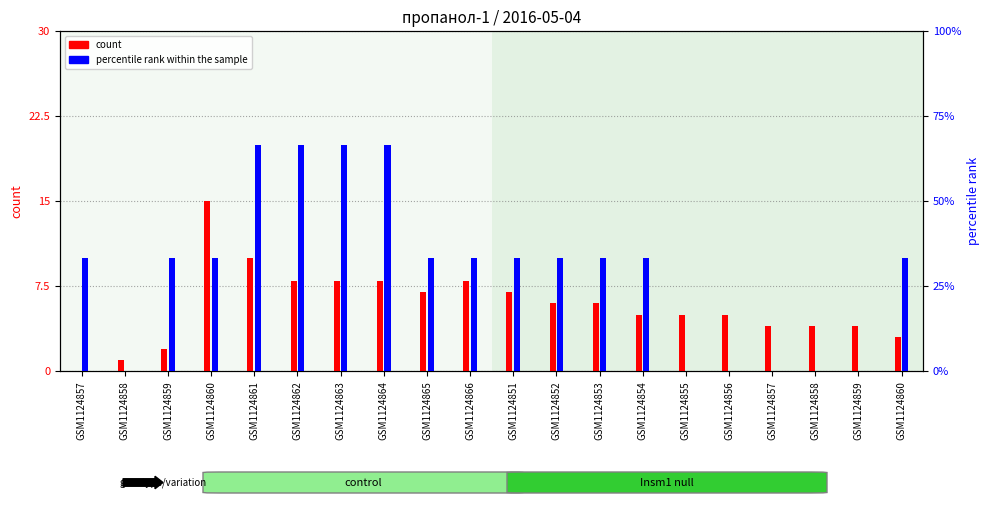

At GSM1124862, list the series in order from smallest to largest.

percentile rank within the sample, count